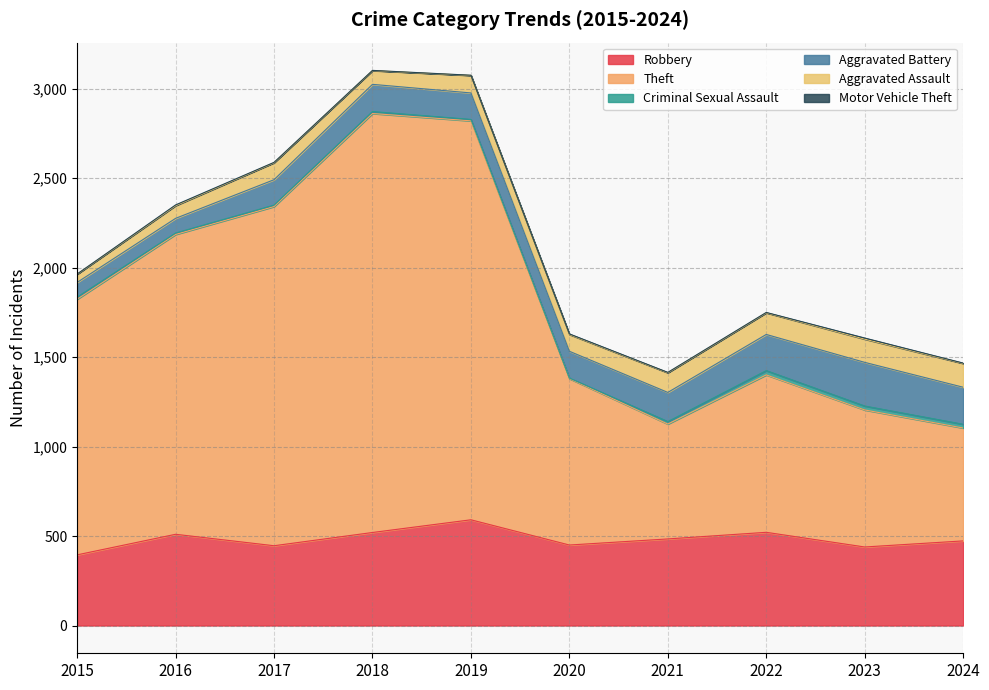

Between 2017 and 2022, which is larger?

2022